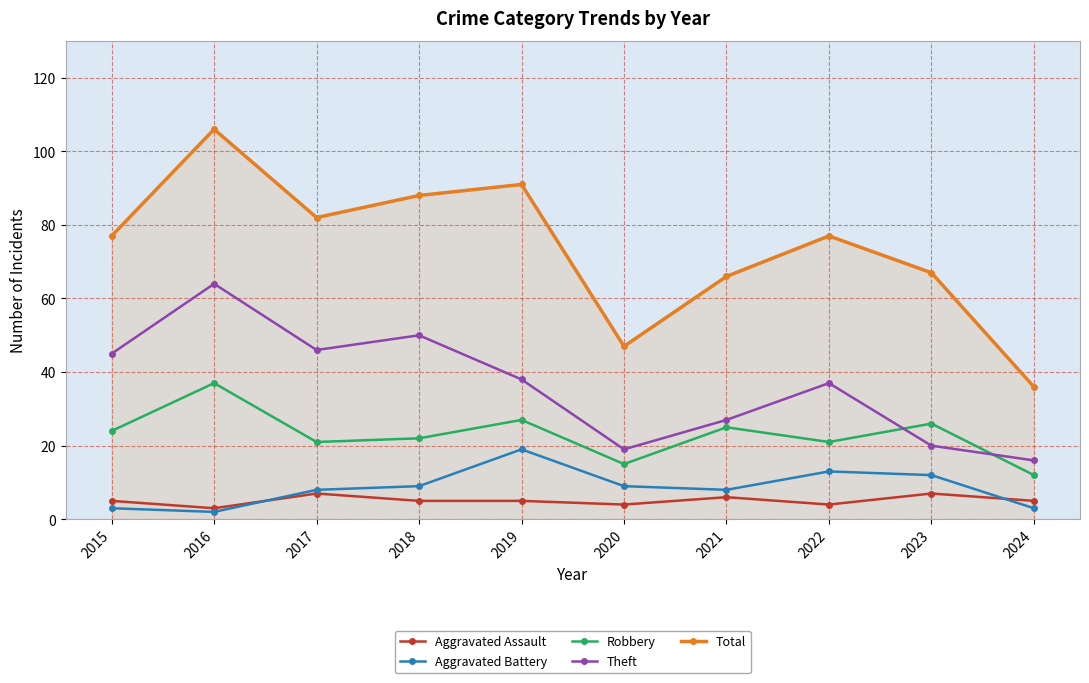

How many values in the Aggravated Battery series are below 9?

5